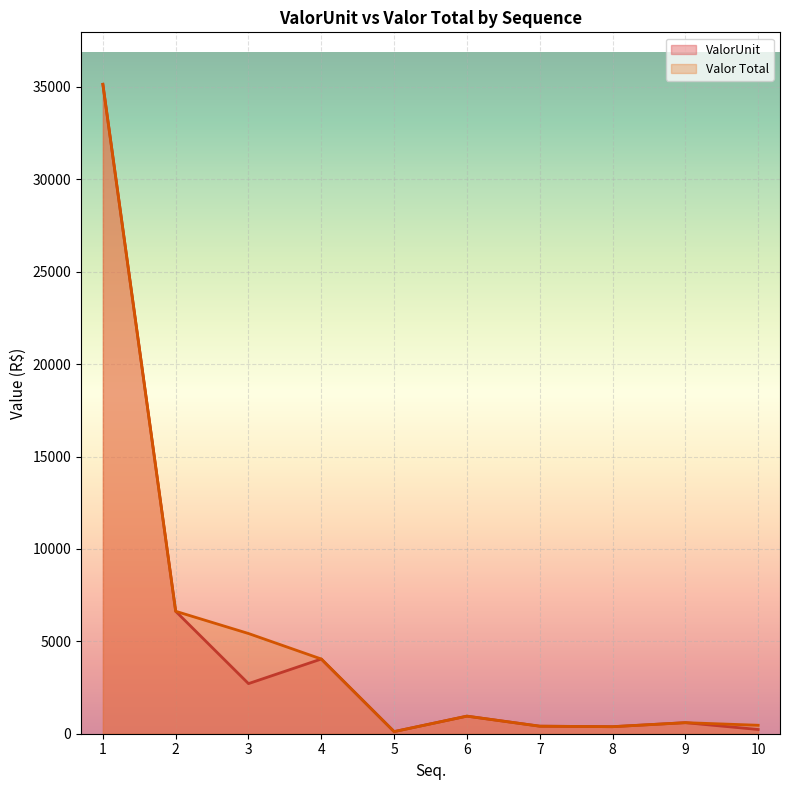

The Valor Total series shows 364.8 at 6. True or false?

False